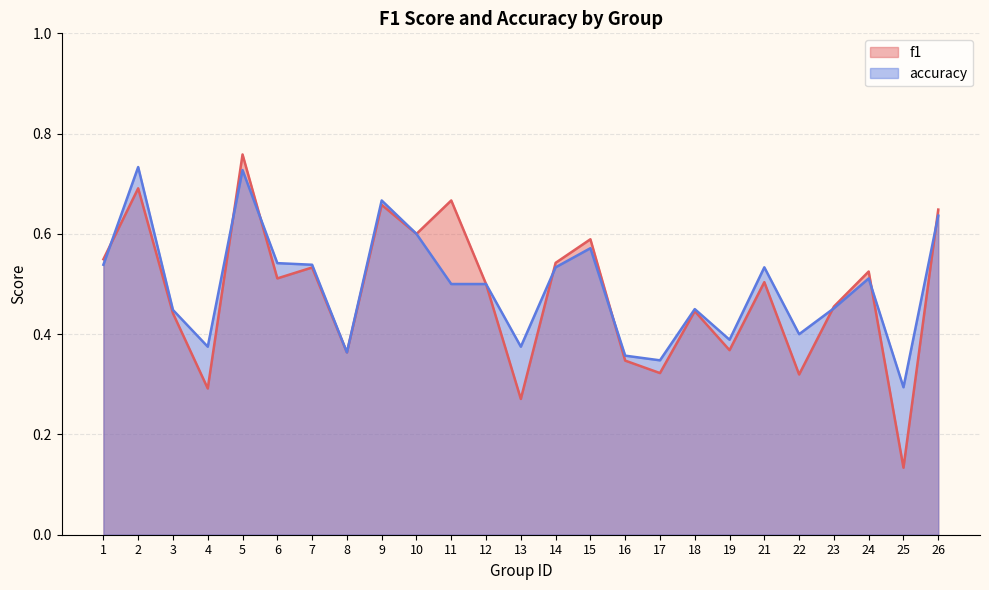

Count the number of data series in this chart.

2